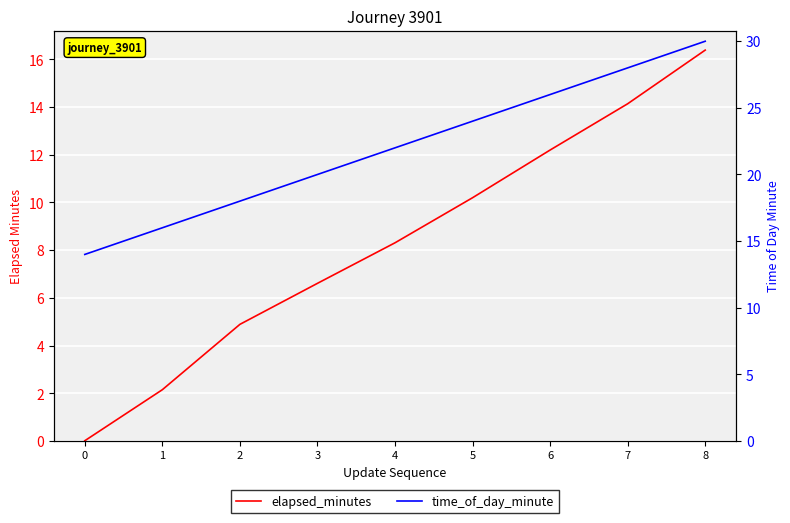

True or false: elapsed_minutes and time_of_day_minute cross at least once.

False